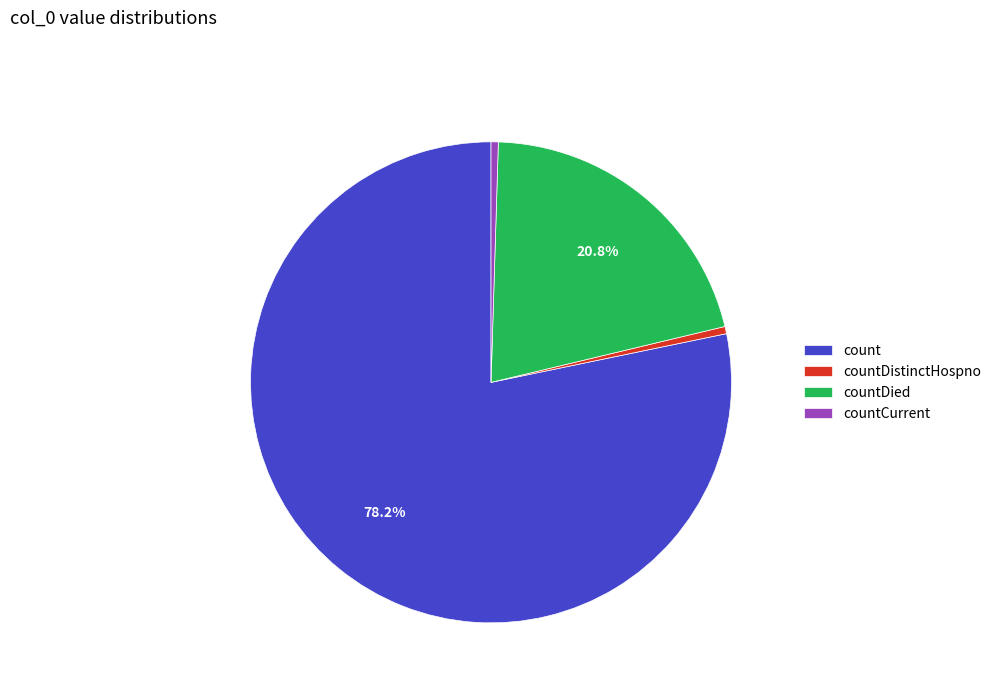

The countDistinctHospno slice represents 13% of the pie. True or false?

False